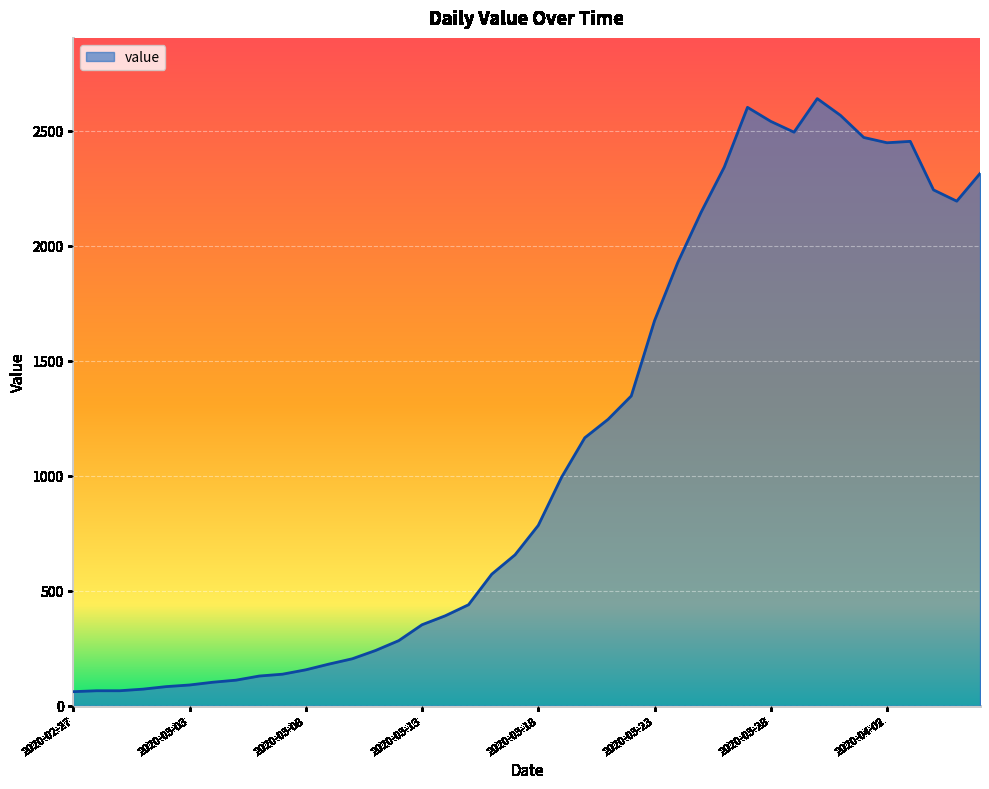

What is the greatest value displayed?

2640